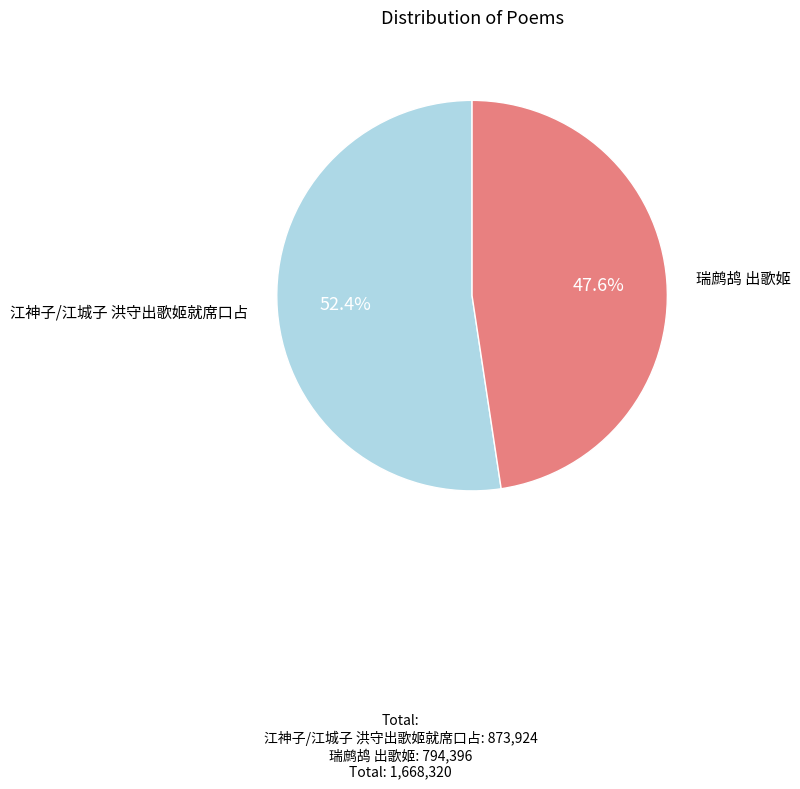

To the nearest percent, what portion does 瑞鹧鸪 出歌姬 represent?

48%